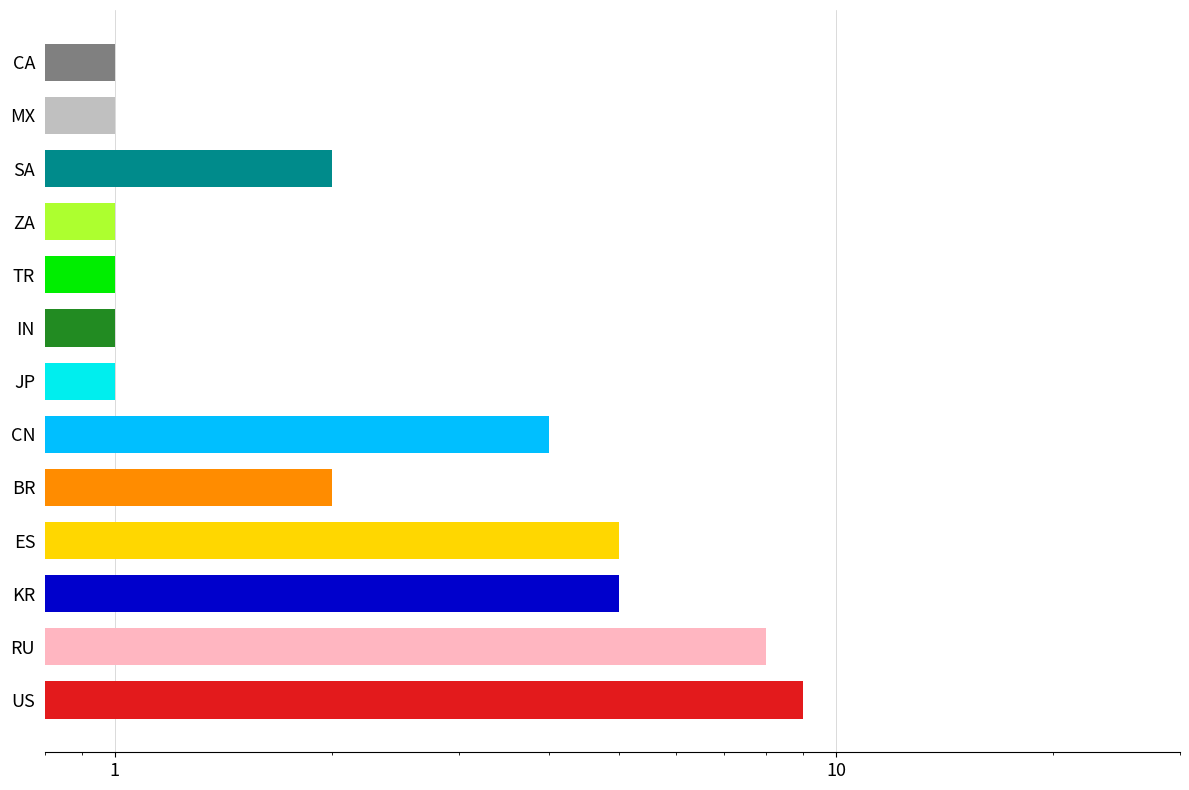

What is the minimum value shown in the chart?

1